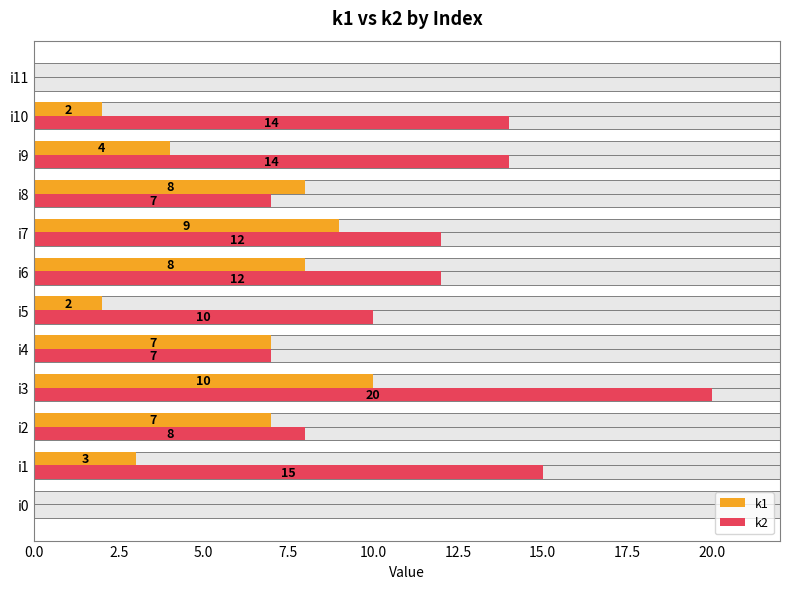

The k1 series shows 3 at 2.5. True or false?

True